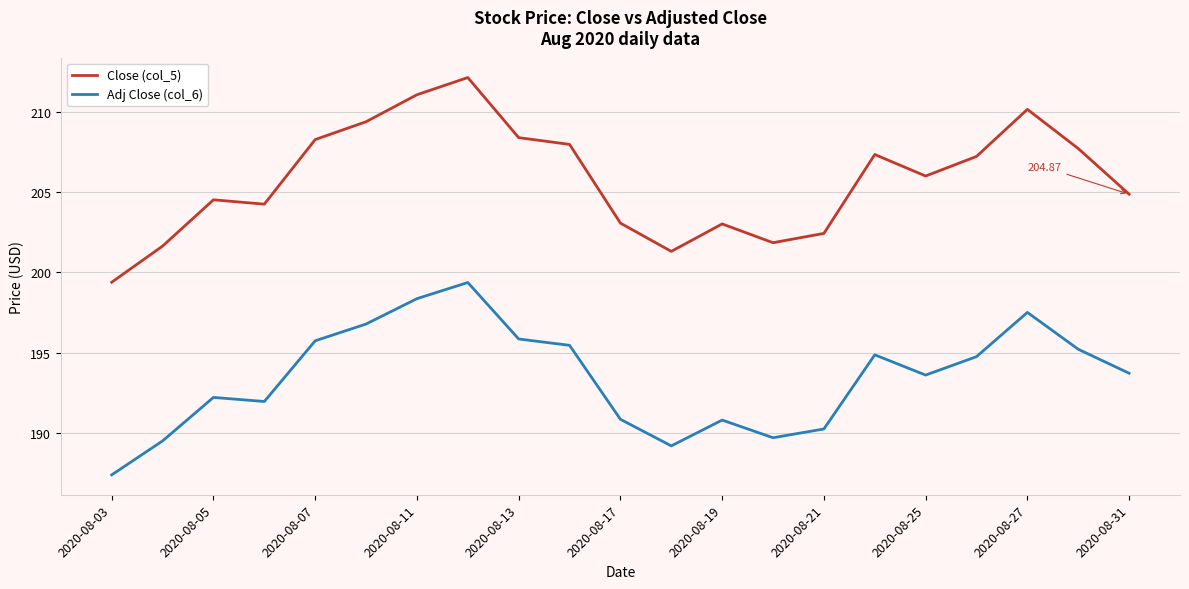

Rank the series by their maximum value, from lowest to highest.

Adj Close (col_6), Close (col_5)